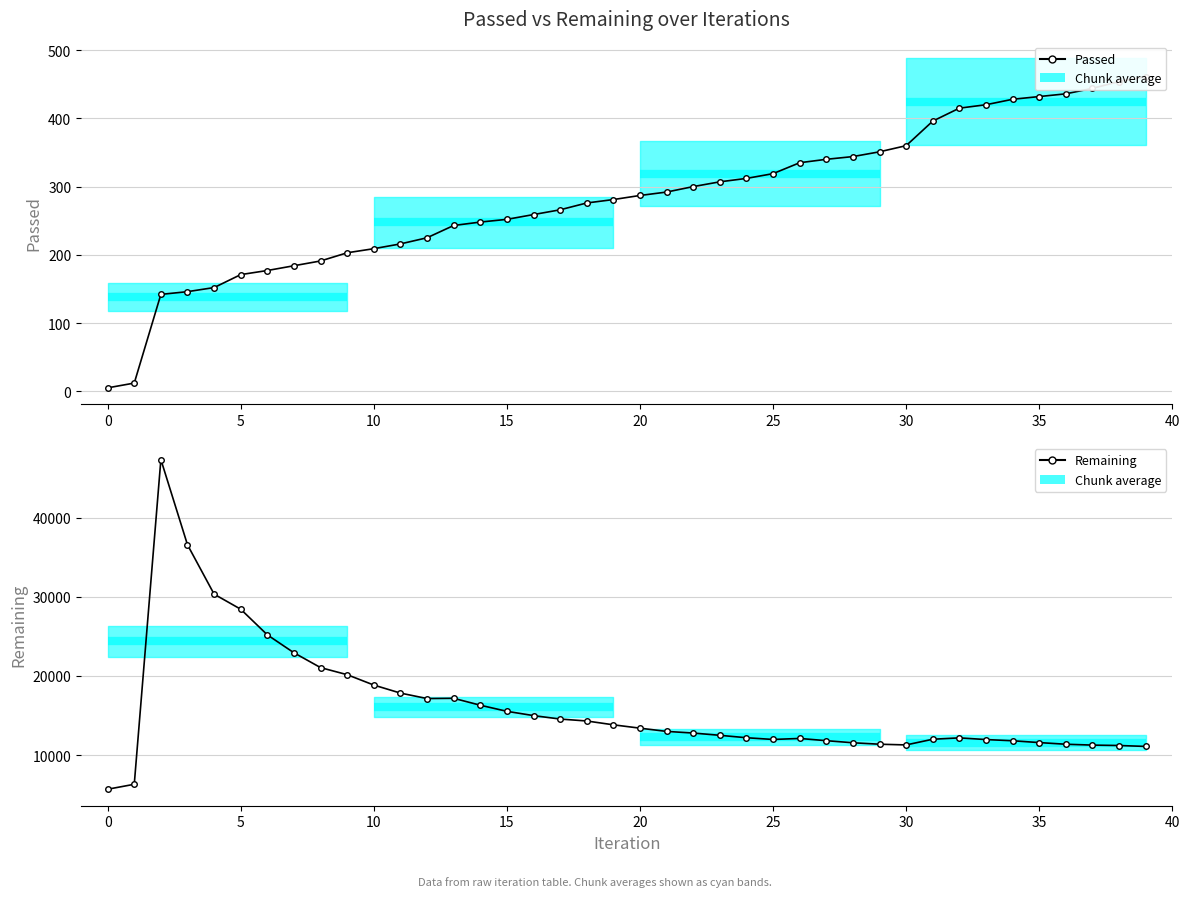

True or false: Passed and Remaining cross at least once.

False